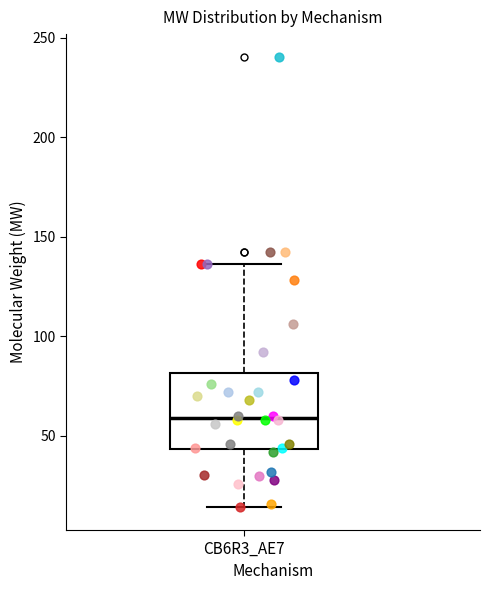

Transcribe this box plot: give where the median line is, the range the box spans, and where the two whiskers end, as read against the y-axis. The values are not printed on the chart, so give them approximately, as read against the axis.

median 60, box 45 to 80, whiskers 15 to 135